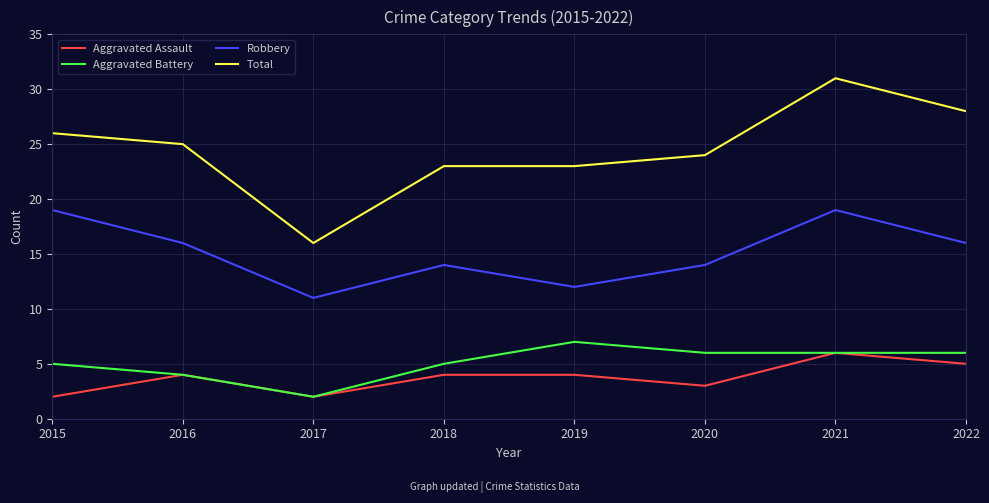

Is the value of Aggravated Battery at 2016 greater than the value of Robbery at 2016?

No